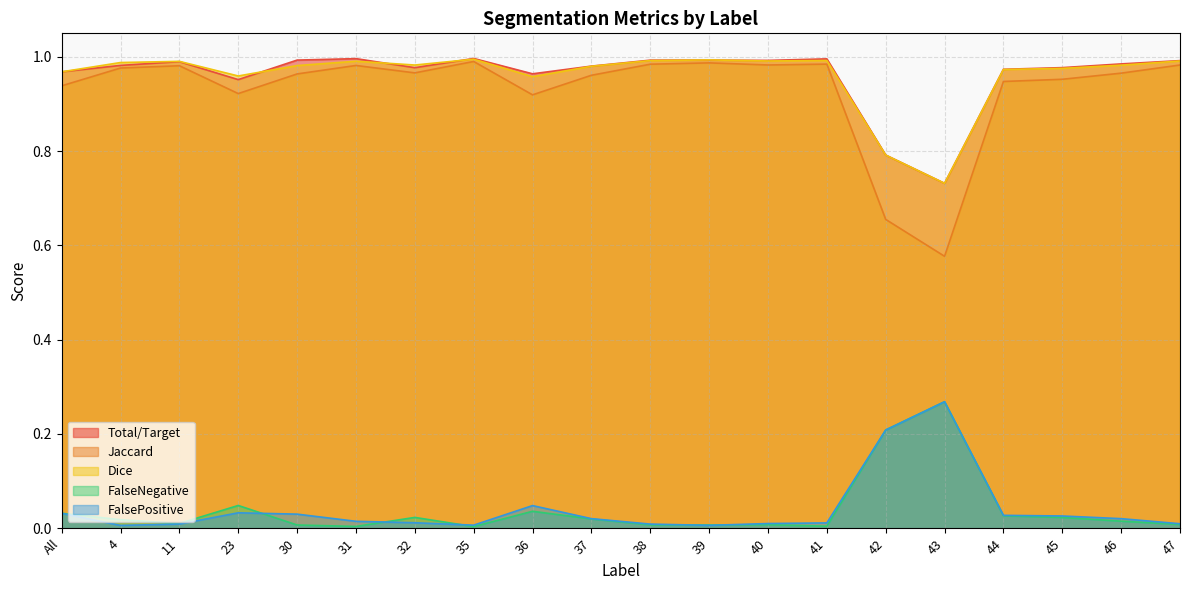

Read the FalseNegative value at 43.

0.3